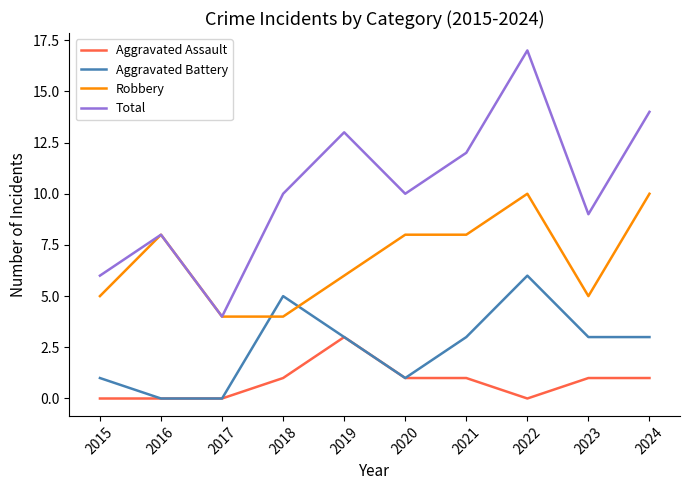

Is the value of Aggravated Assault at 2017 greater than the value of Aggravated Battery at 2019?

No